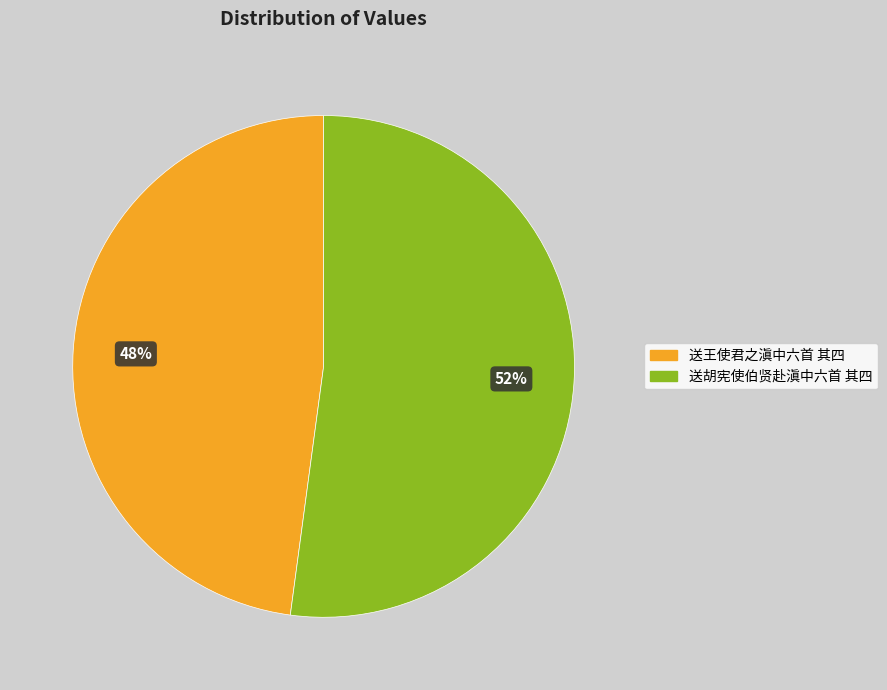

Combined, do 送胡宪使伯贤赴滇中六首 其四 and 送王使君之滇中六首 其四 account for over 50%?

Yes